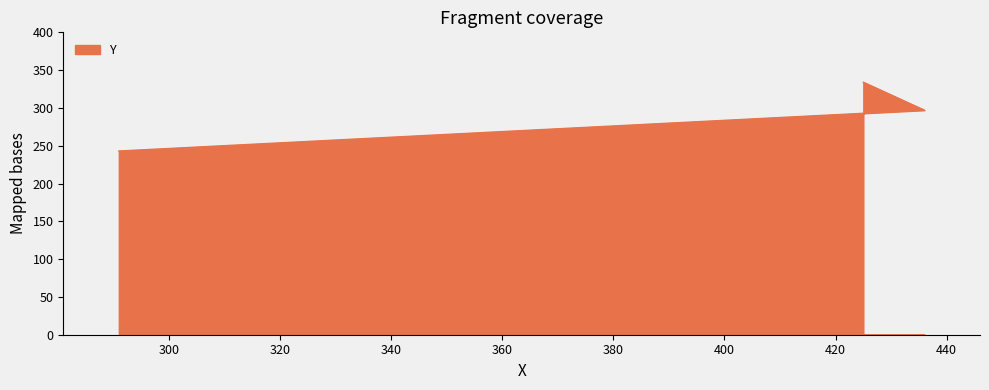

What is the sum of all values?

874